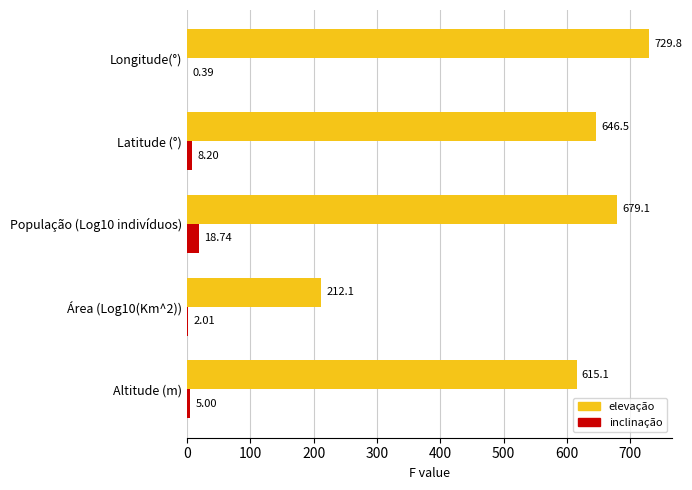

Which label corresponds to the largest value in the chart?

Longitude(°)